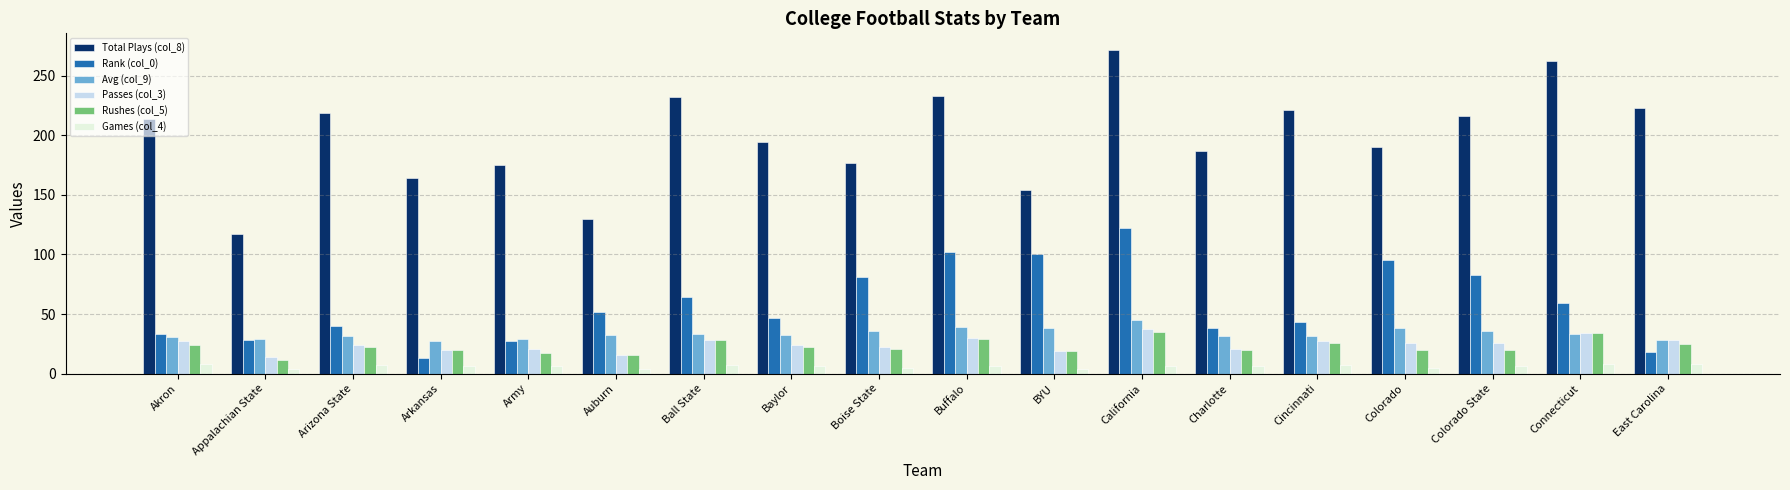

What is the maximum value shown in the chart?

272.0